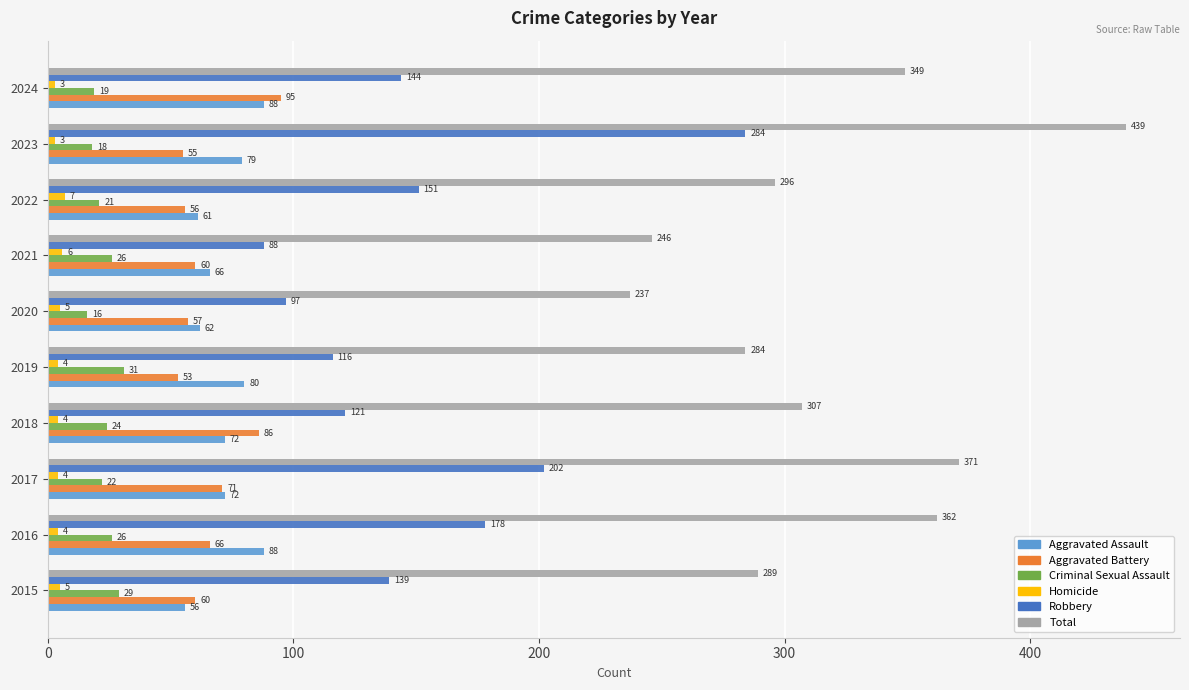

At which label is Robbery closest to 186?

2016